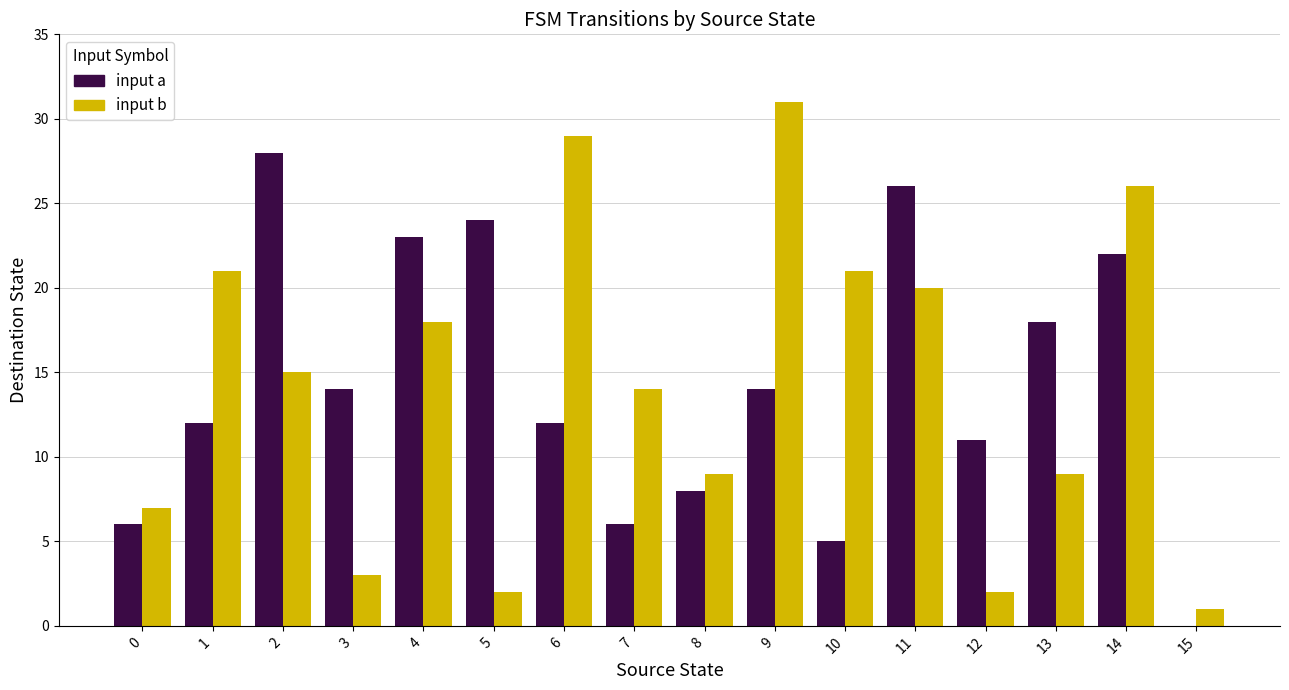

Which category has the highest value across all series?

9